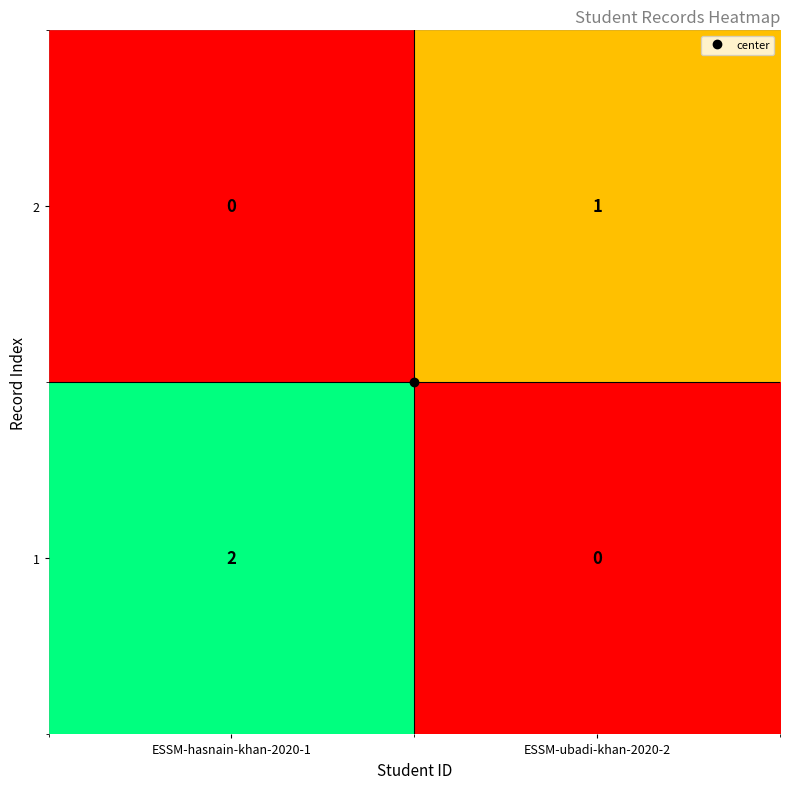

Where is 2 nearest to the value 0?

ESSM-hasnain-khan-2020-1